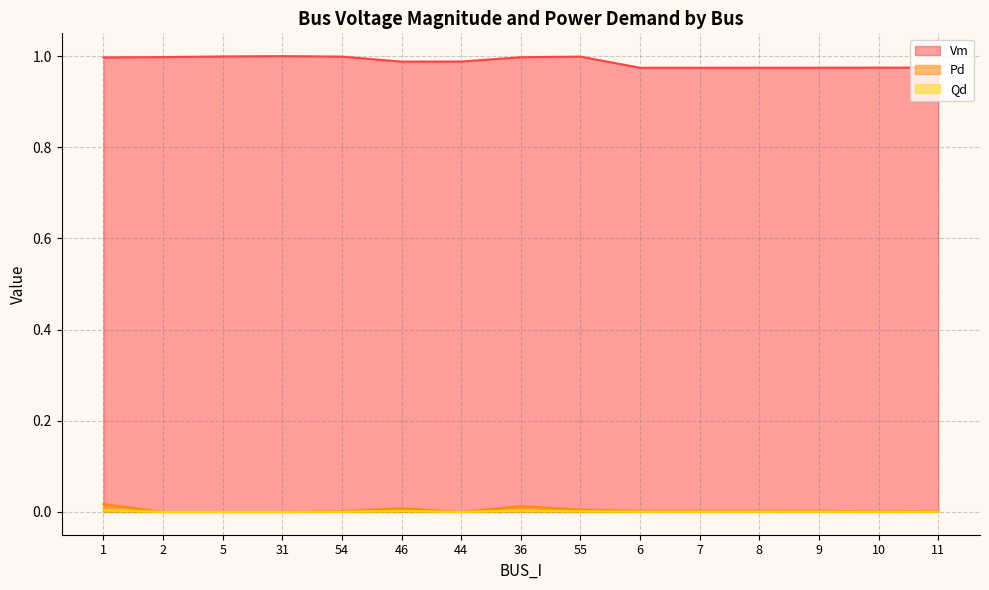

How many lines are shown in the chart?

3